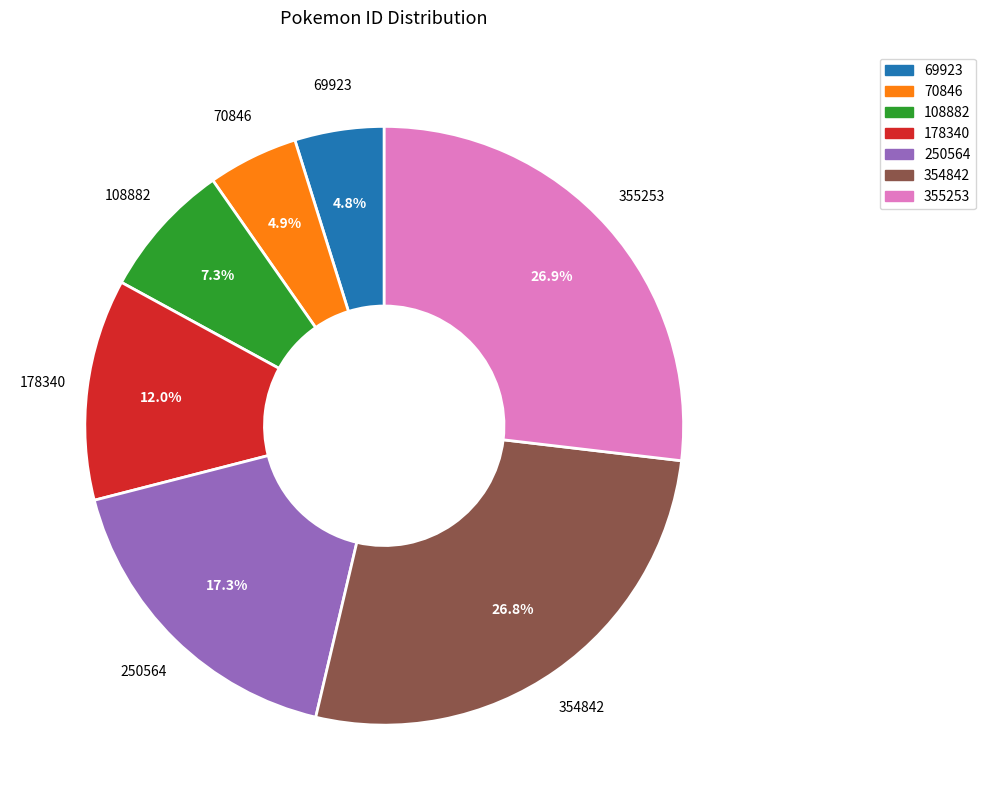

Count the number of slices in the pie.

7